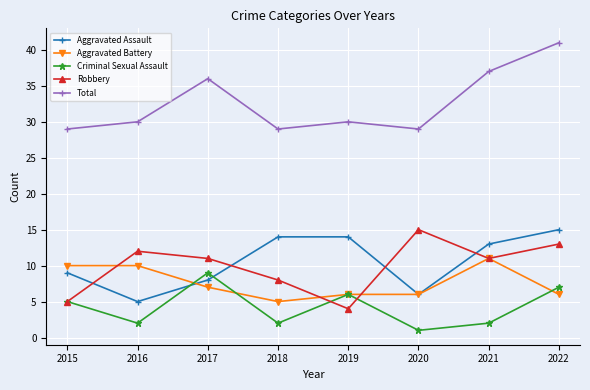

Does the chart display data point markers on the line(s)?

Yes